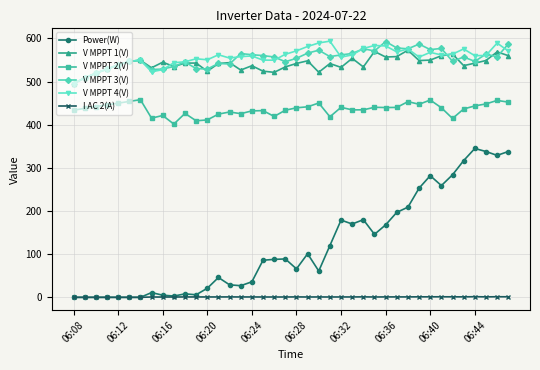

In V MPPT 3(V), how many points are lower than both neighbors (excluding endpoints)?

11